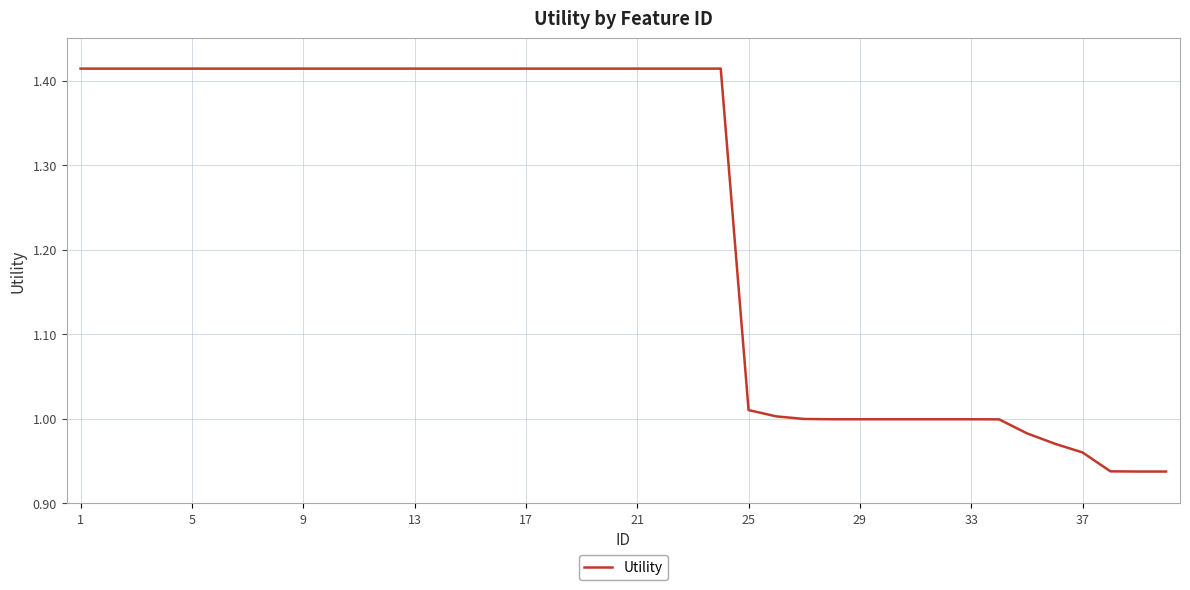

How many lines are shown in the chart?

1